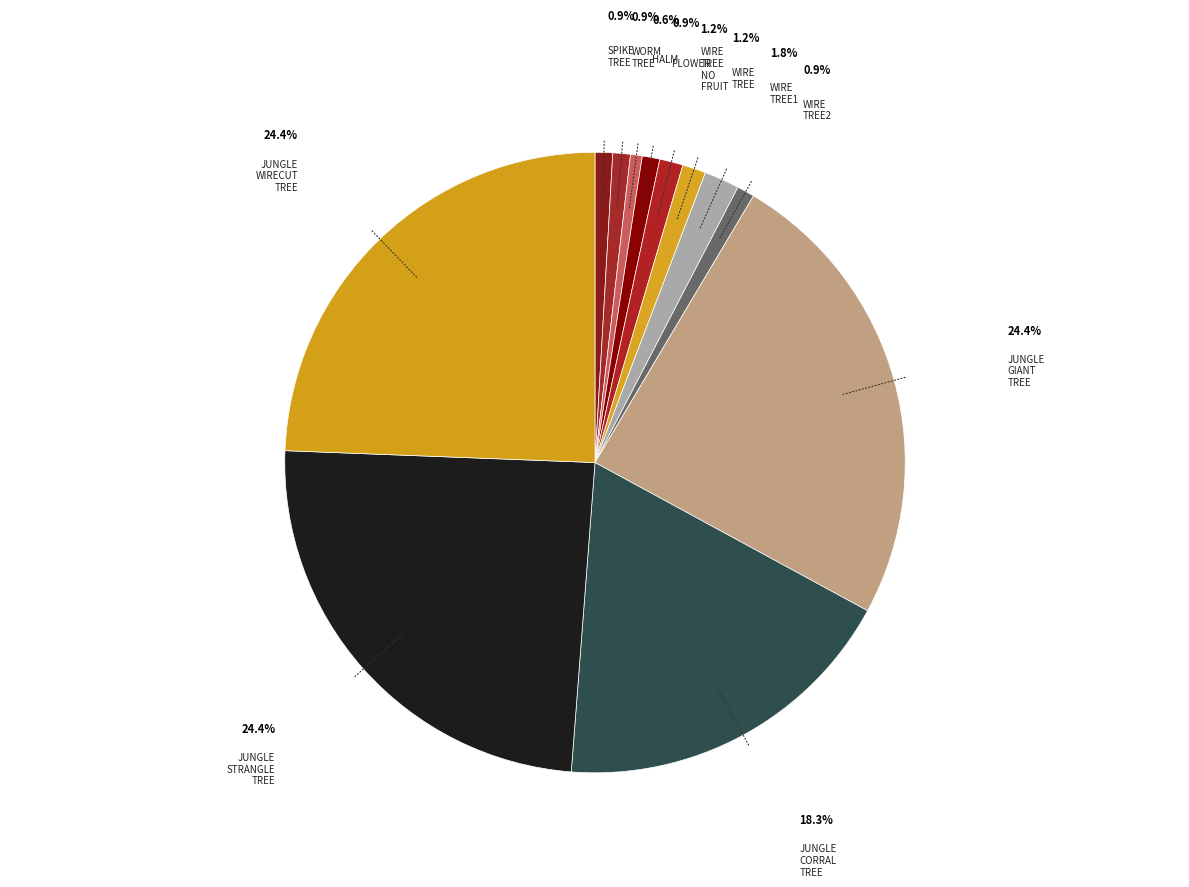

To the nearest percent, what is the difference between the largest and smallest slice percentages?

24%